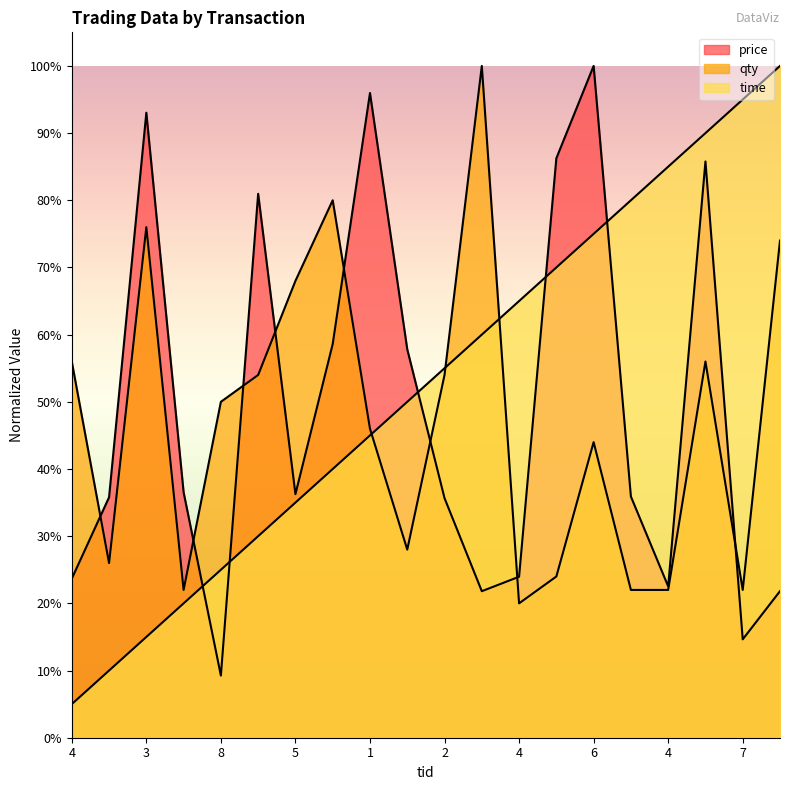

Where do time and price first cross each other?

4 and 8